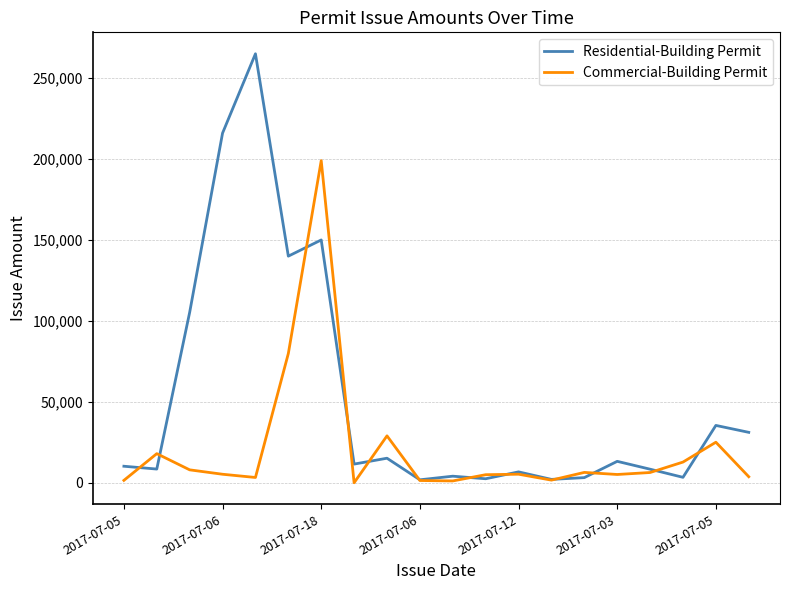

List the series in order of their peak value, highest first.

Residential-Building Permit, Commercial-Building Permit